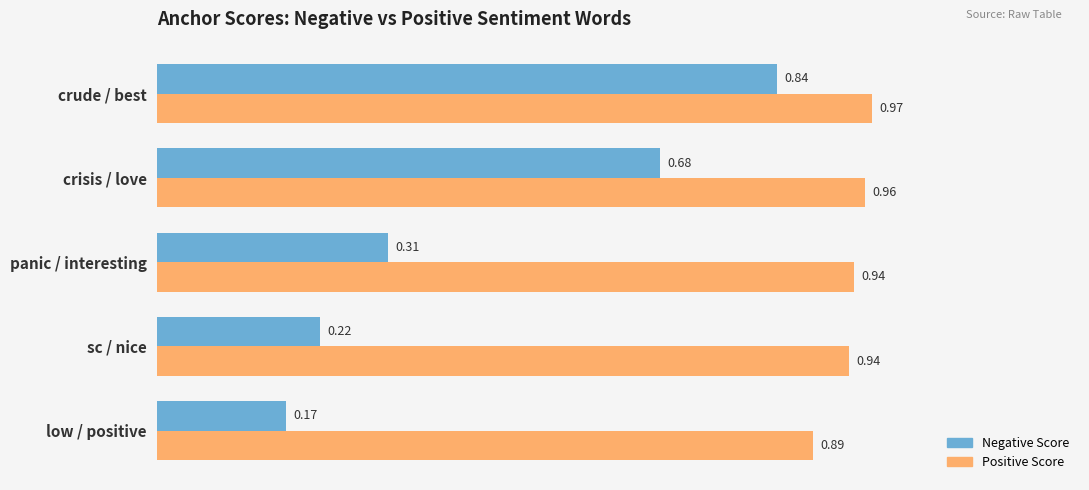

What is the sum of the Positive Score values at crude / best and panic / interesting?

1.9